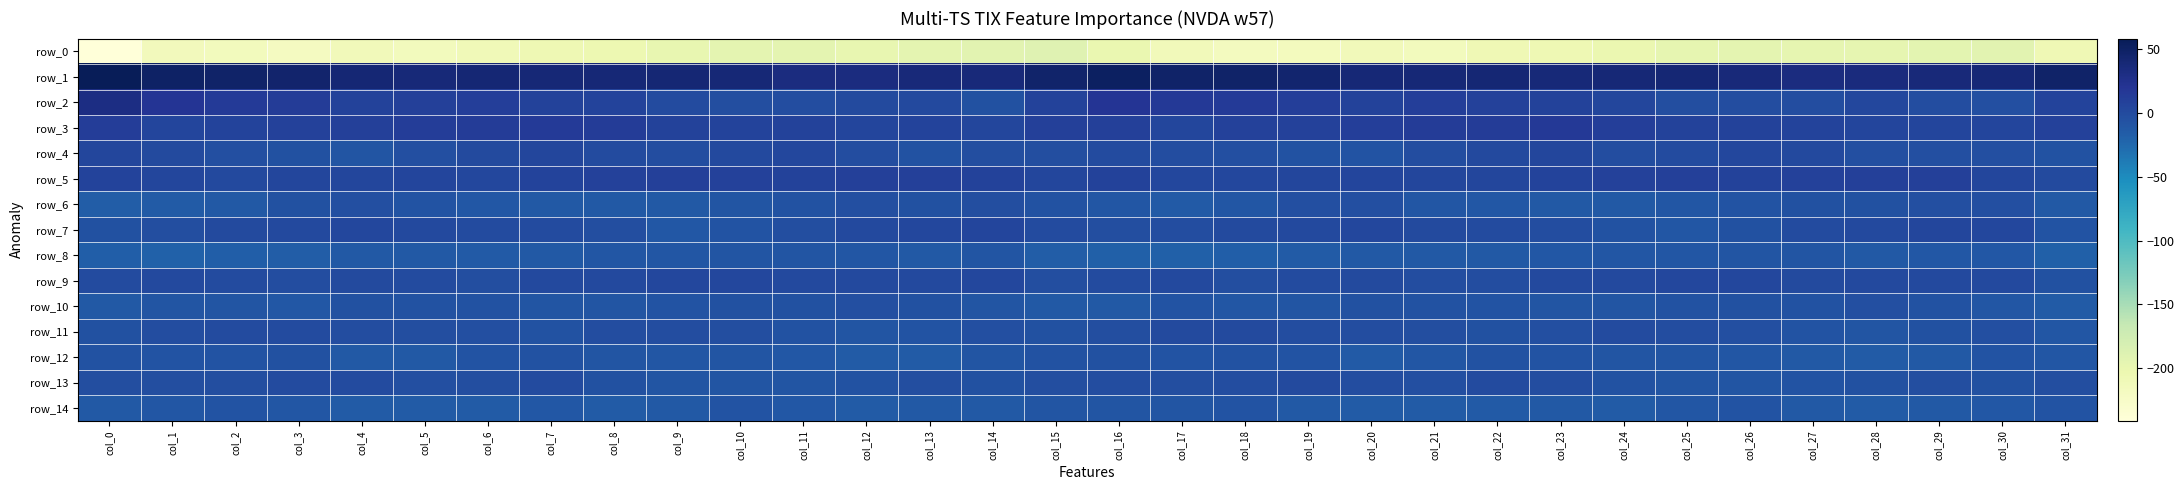

At how many categories does at least one series exceed 42?

10